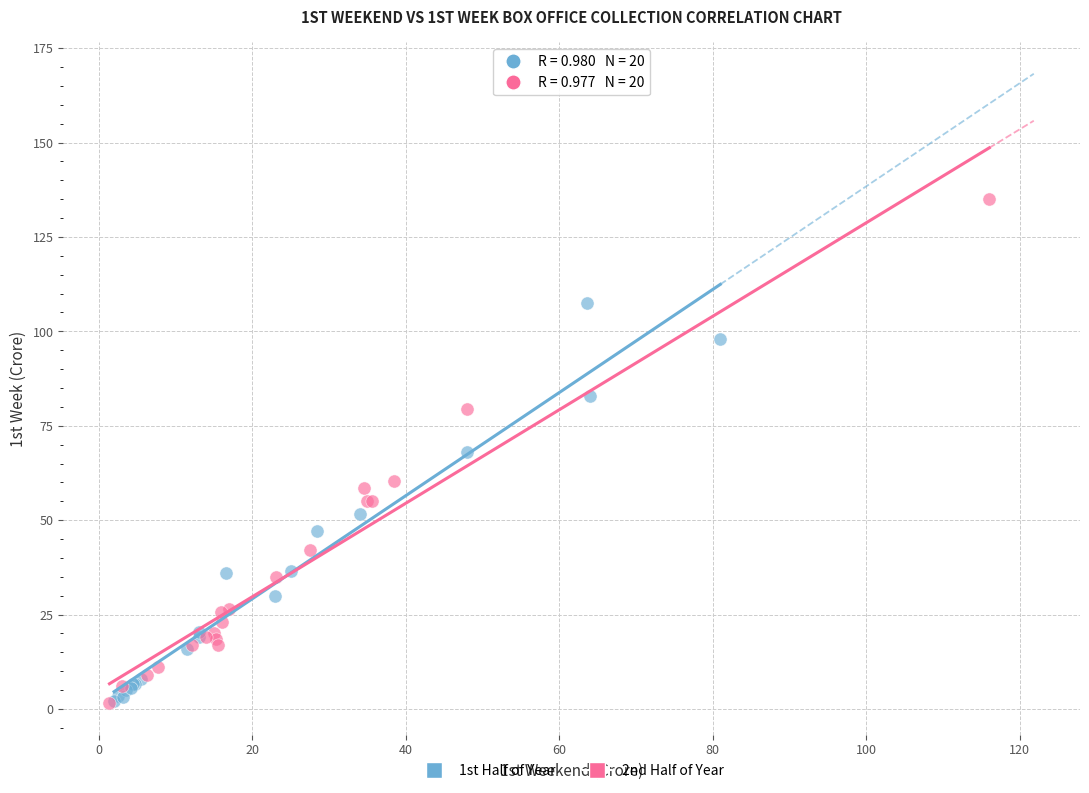

Which series has the widest spread of Y values?

2nd Half of Year